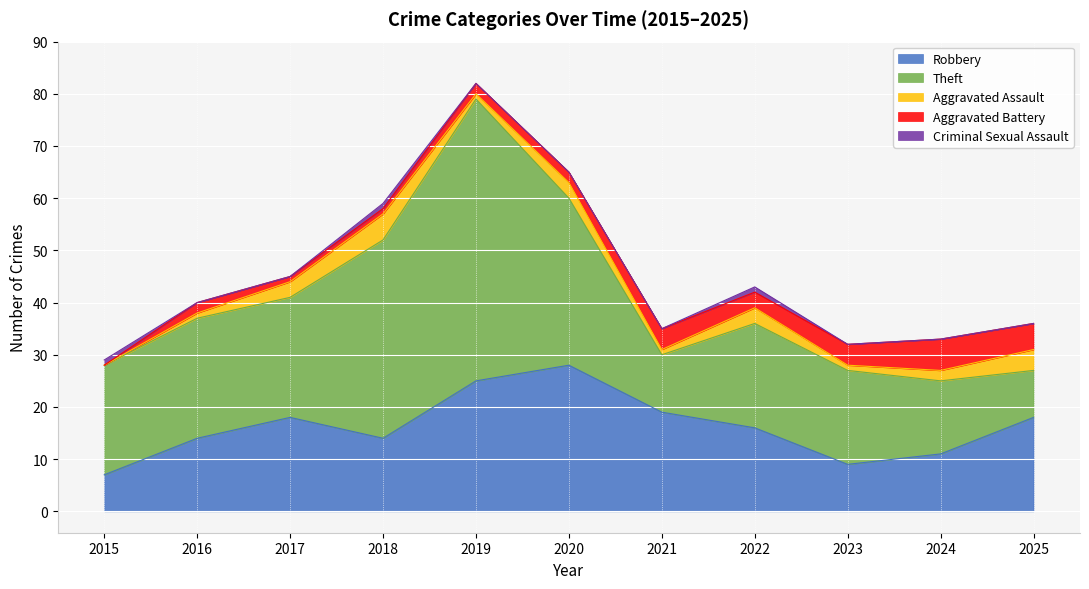

Which category has the highest value in the Robbery series?

2020